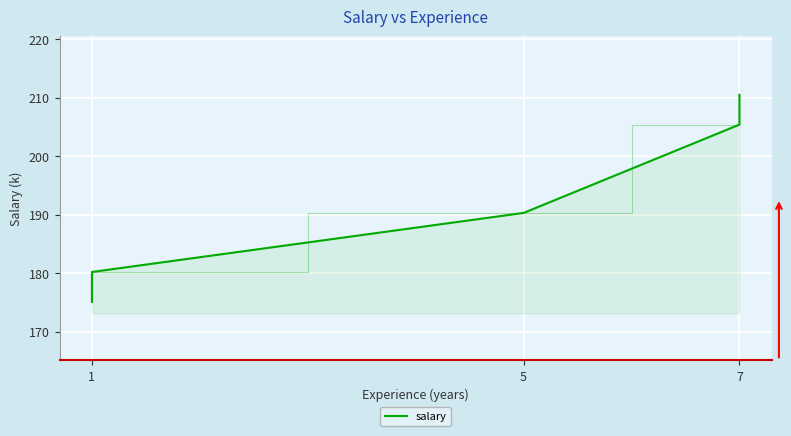

What is the difference between the maximum and second lowest values?

30.3